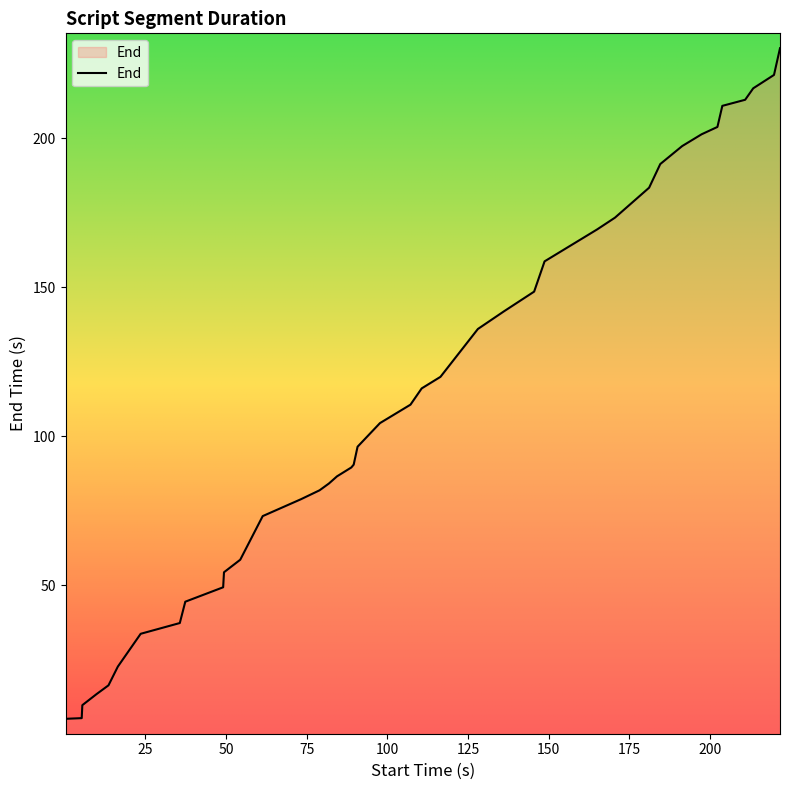

What is the difference between the maximum and minimum values?

225.1